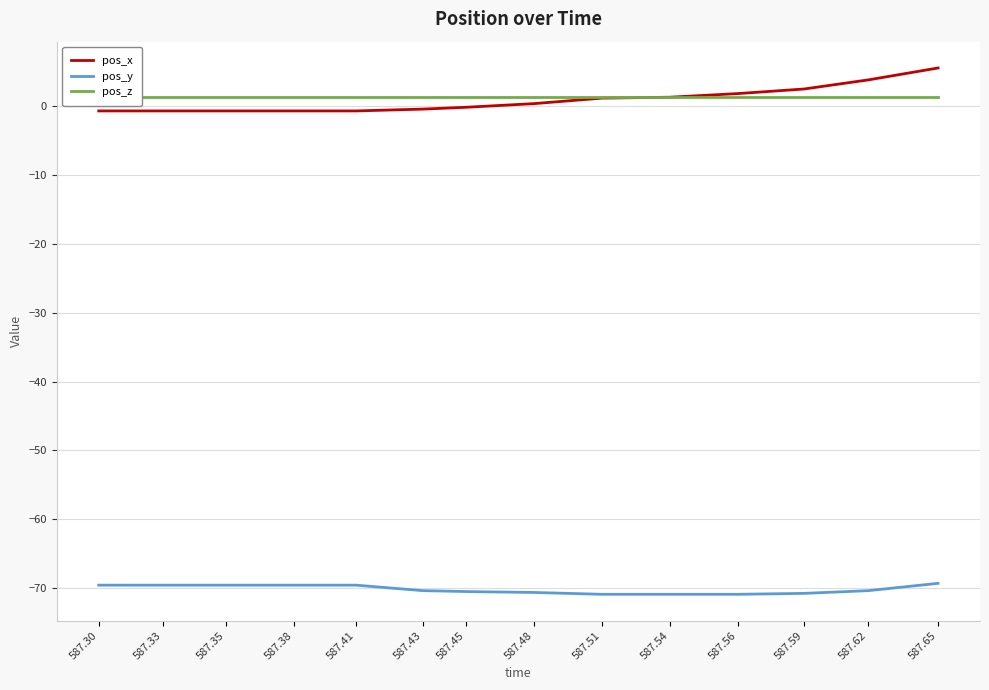

True or false: pos_z and pos_x cross at least once.

True